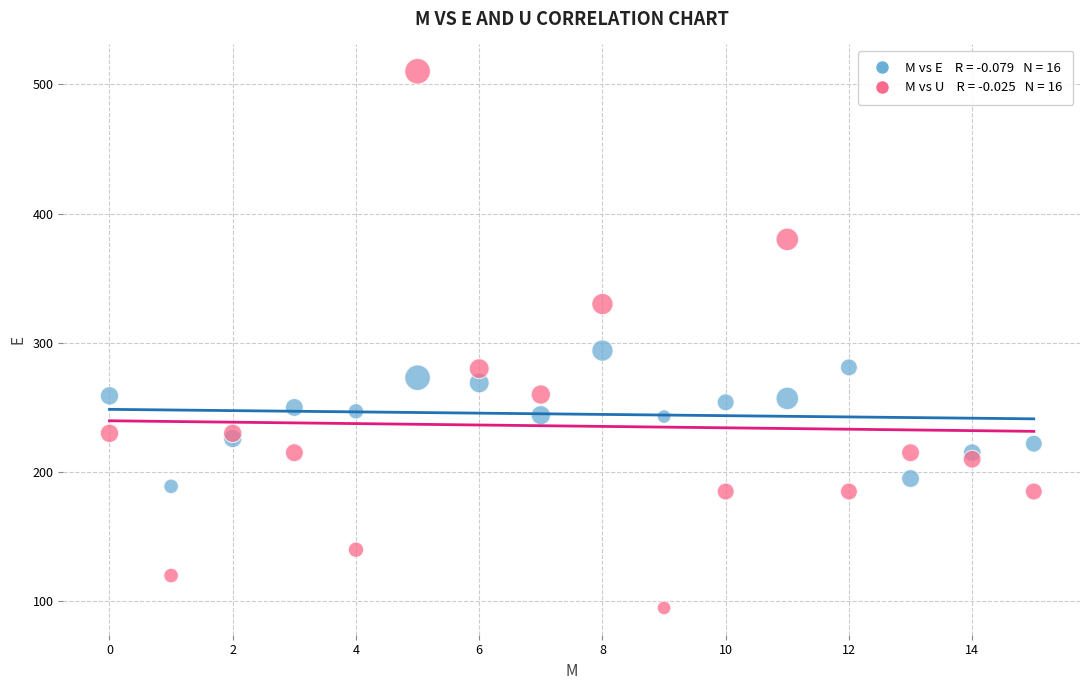

Across all series, what Y value is closest to 302?

294.0